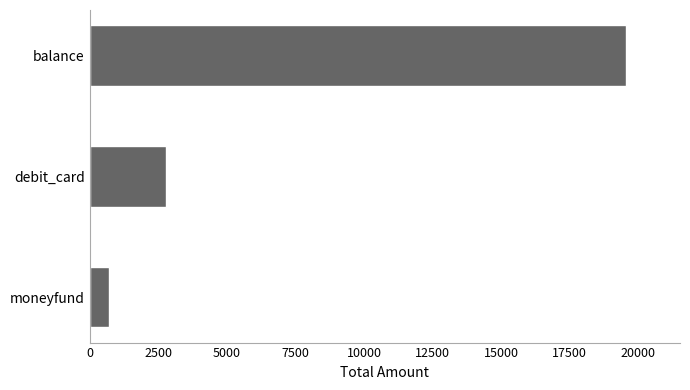

Are the bars horizontal?

Yes